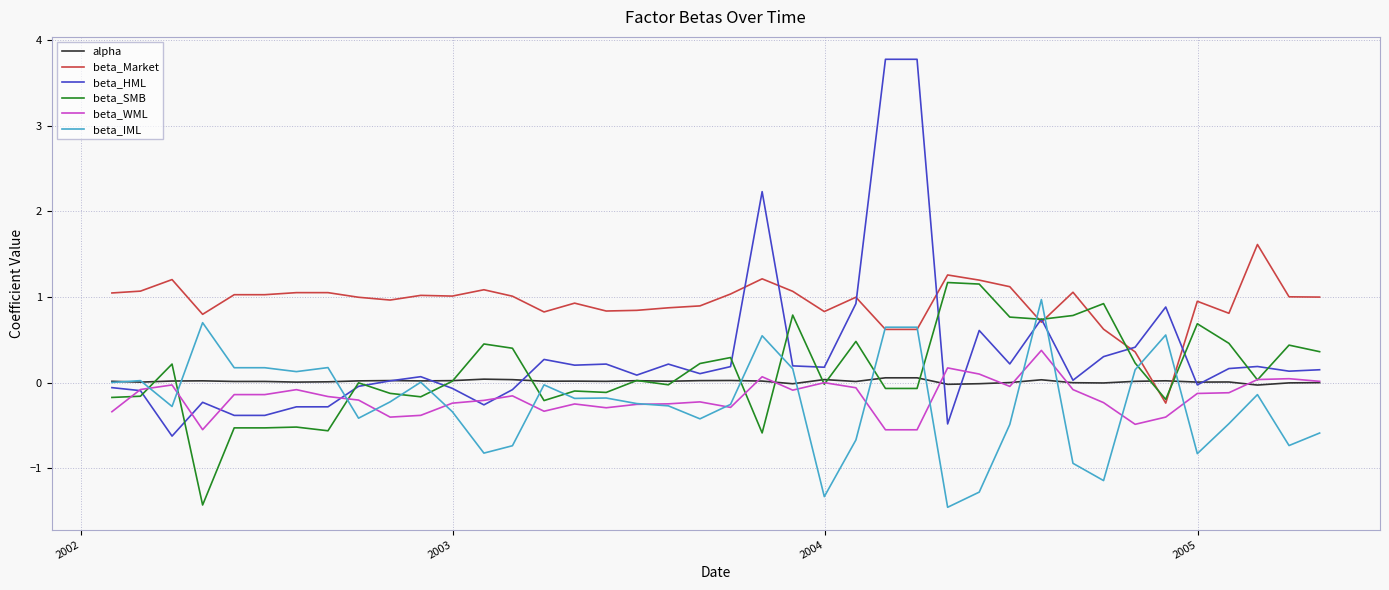

Which series has the widest spread of values?

beta_HML